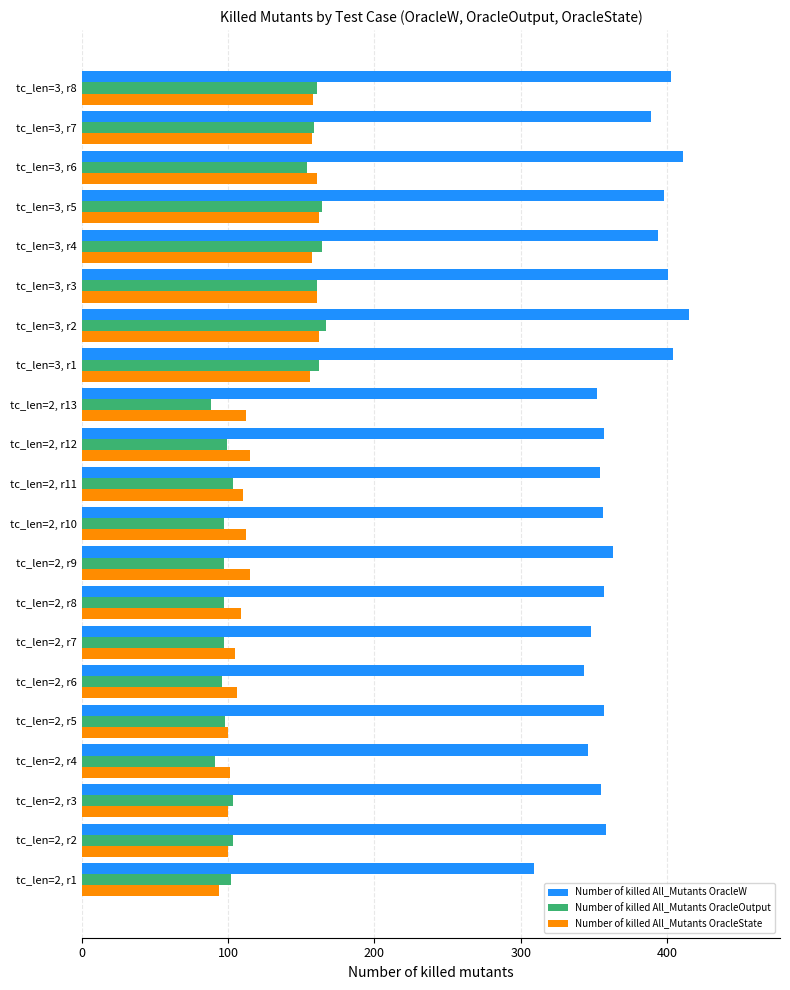

What is the spread (max minus min) of values at tc_len=2, r6?

247